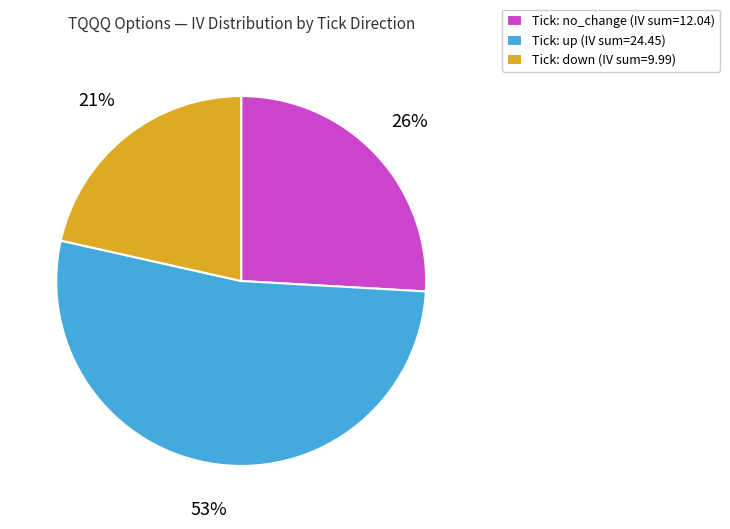

True or false: Tick: up (IV sum=24.45) accounts for 63% of the total.

False